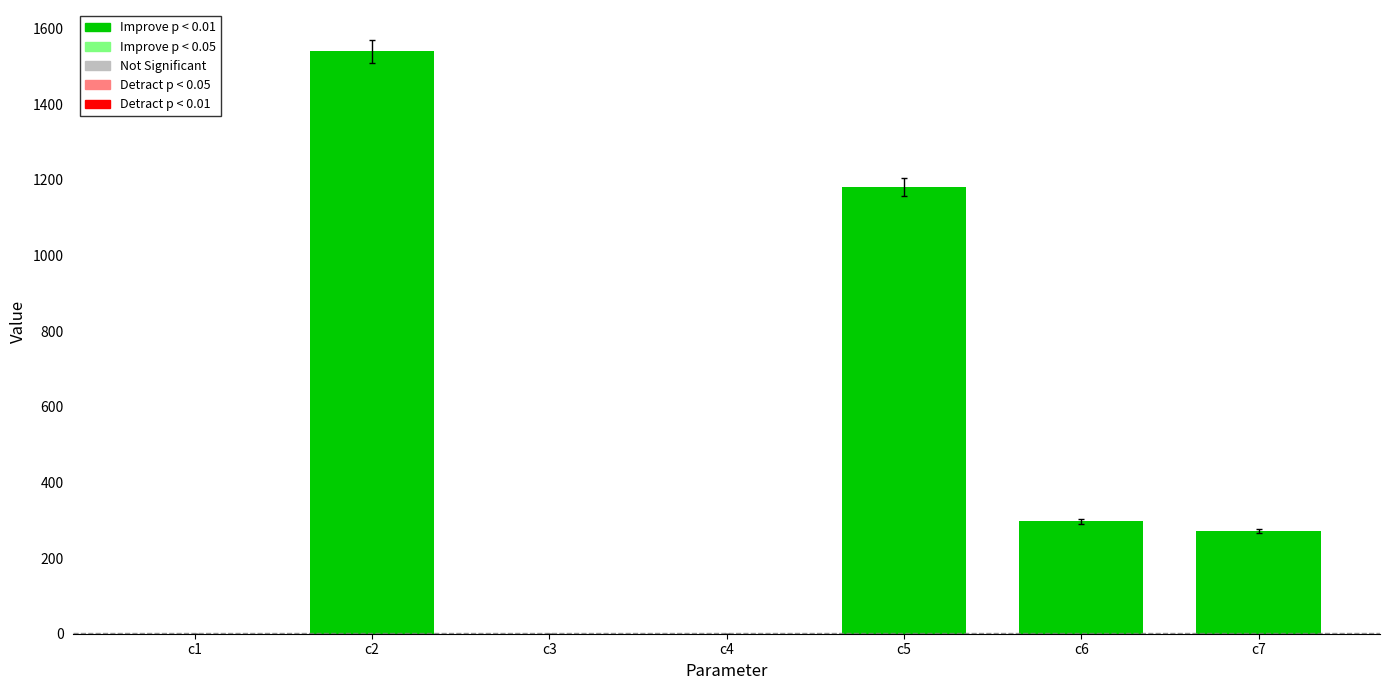

What is the difference between the values at c5 and c1?

1179.1